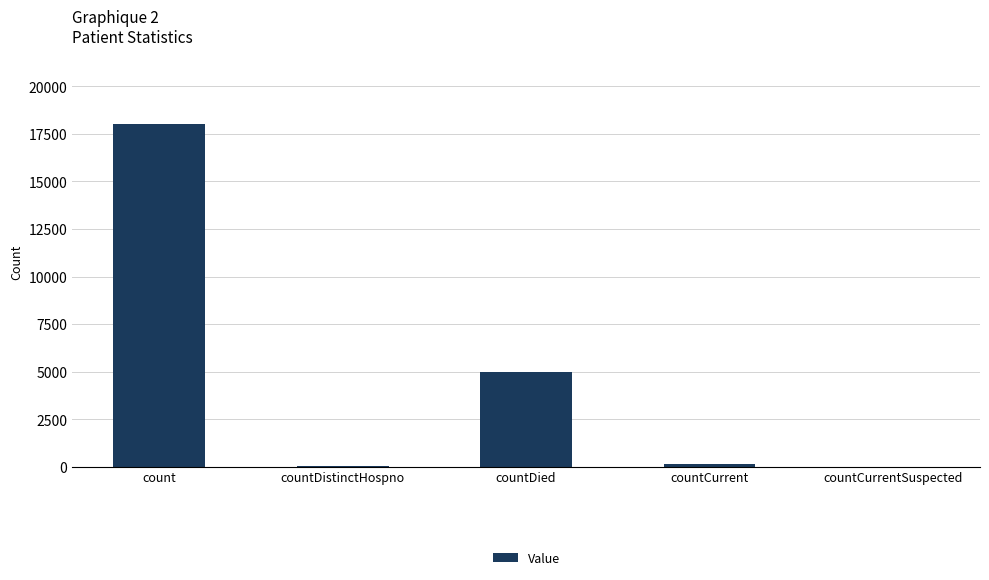

What is the average value?

4633